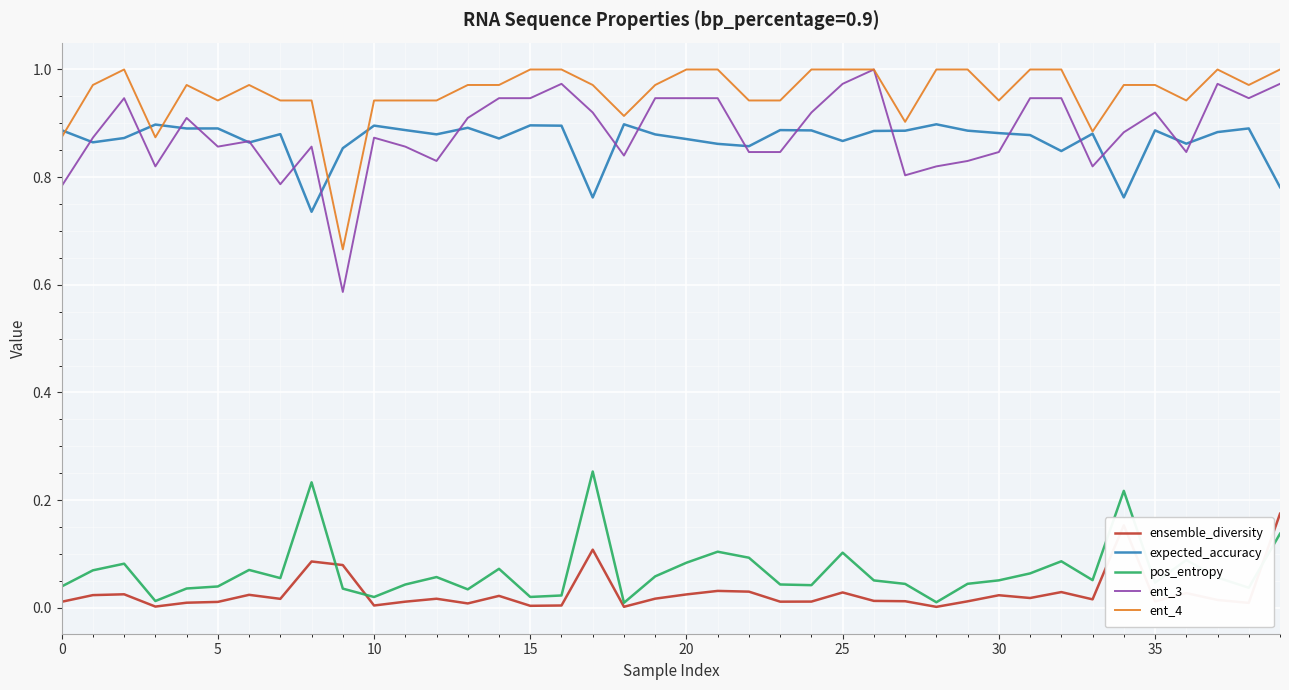

True or false: expected_accuracy and pos_entropy cross at least once.

False